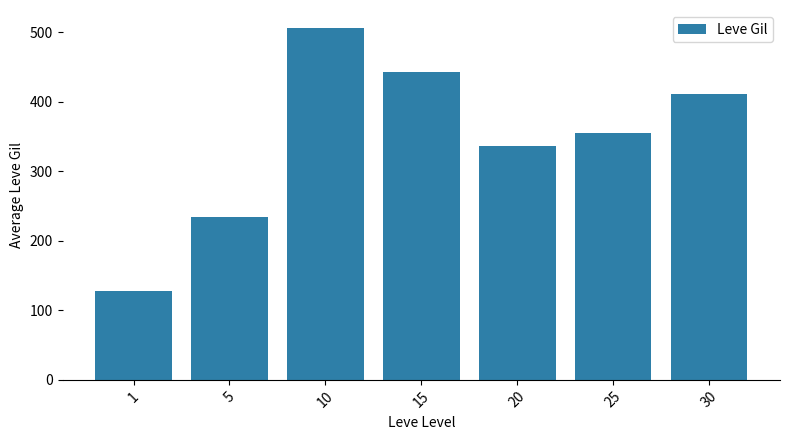

Reading left to right, transcribe all the data shown in this chart.

128	235	507	443	337	355	411